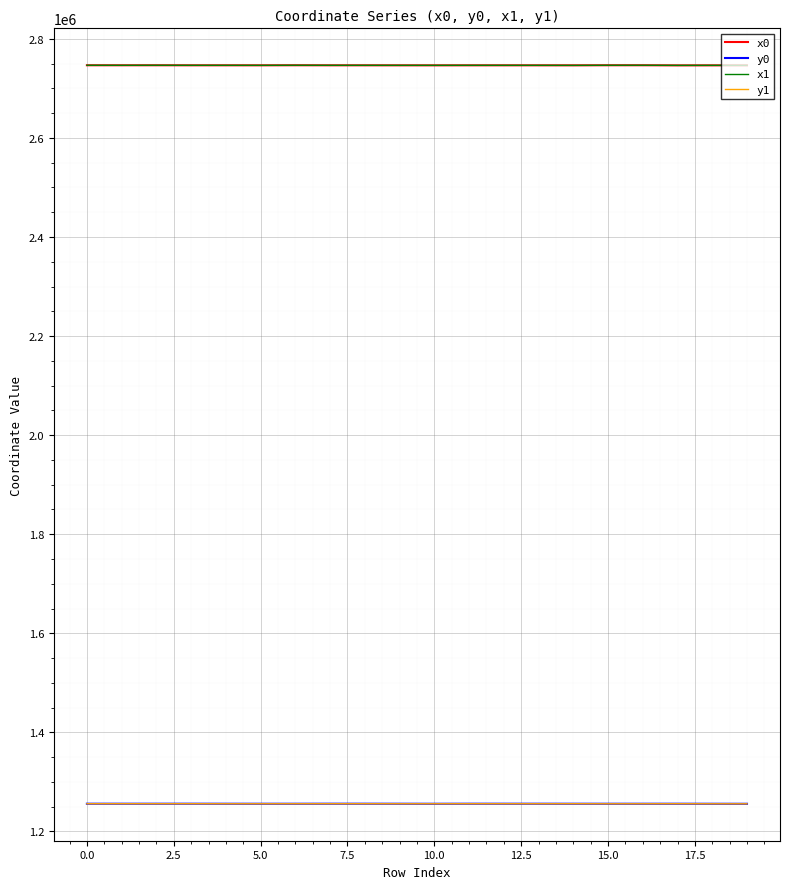

What is the lowest value of the x0 series?

2746473.4